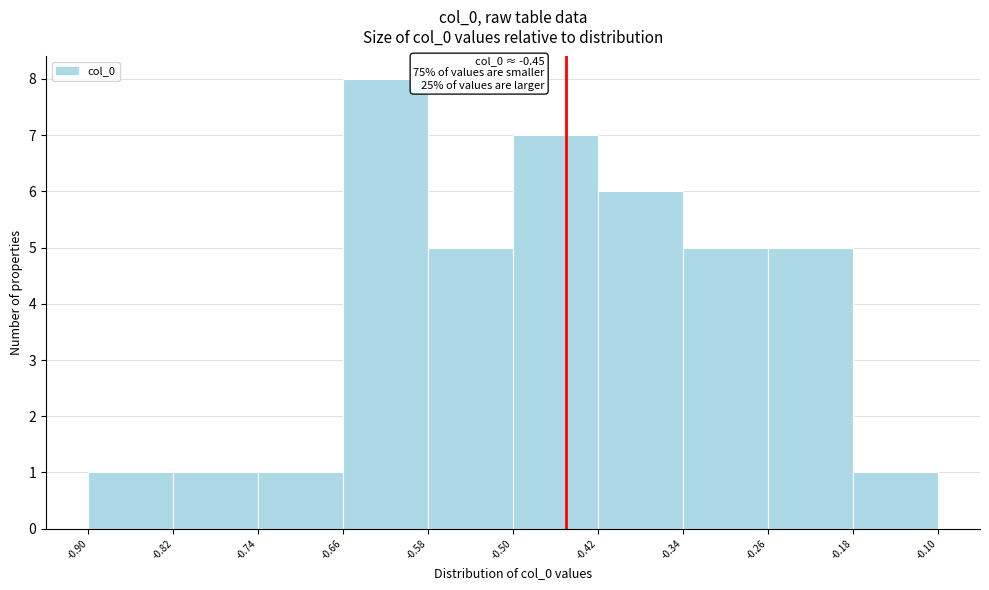

Which range on the x-axis has the tallest bar?

-0.66 to -0.58